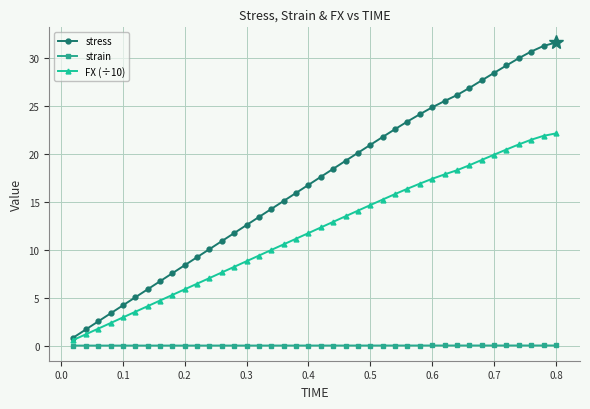

List the series in order of their overall mean, highest first.

stress, FX (÷10), strain